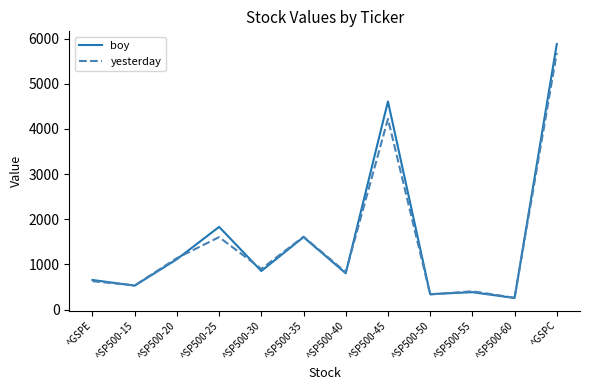

Which series changed the most between ^SP500-35 and ^SP500-45?

boy